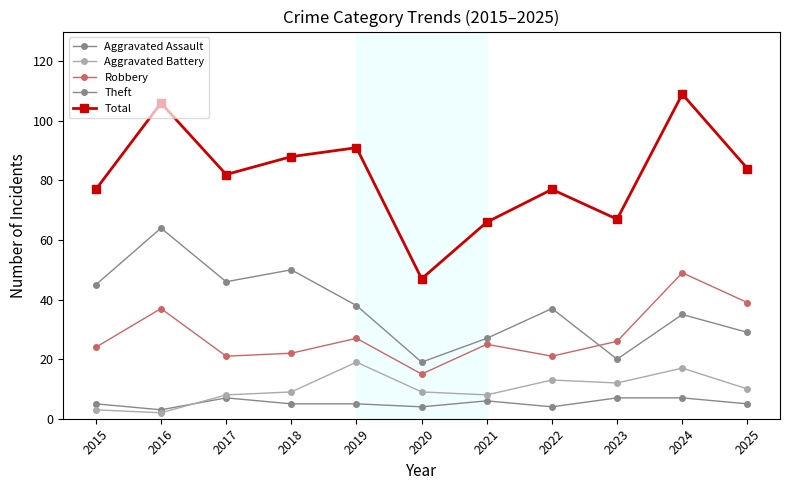

How many values in the Total series are below 82?

5